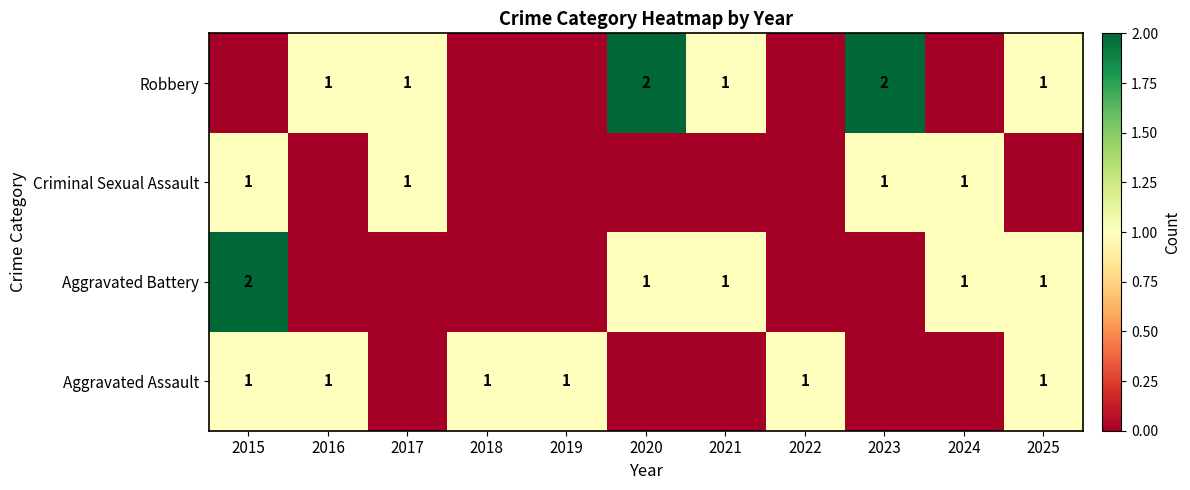

Is it true that Robbery equals 2 at 2020?

True